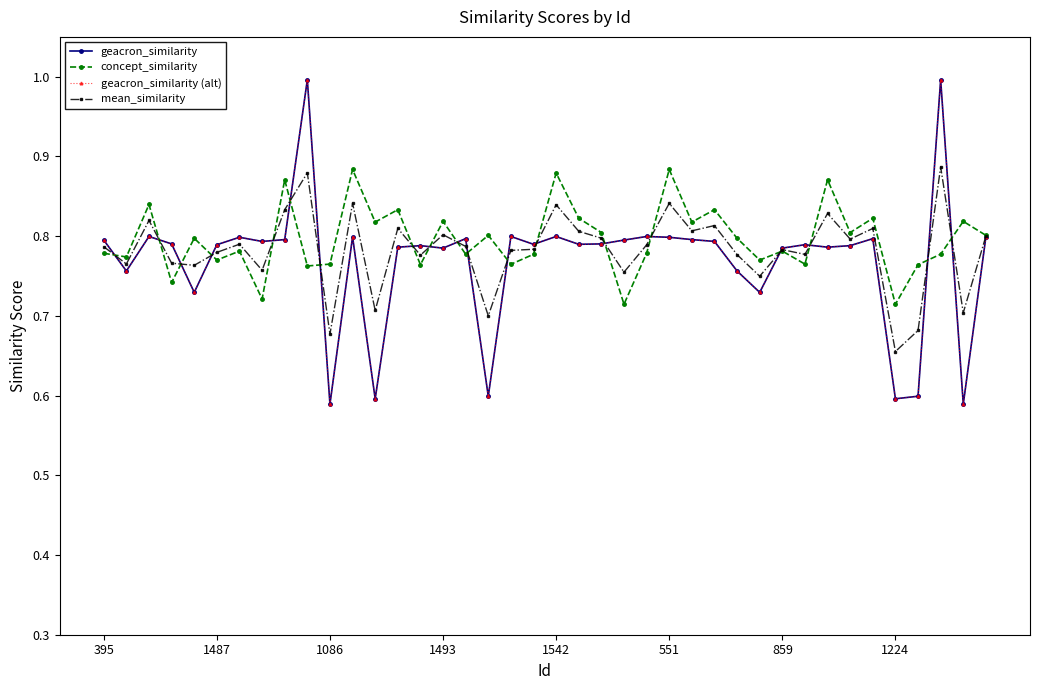

How many concept_similarity values are between 0 and 1?

40